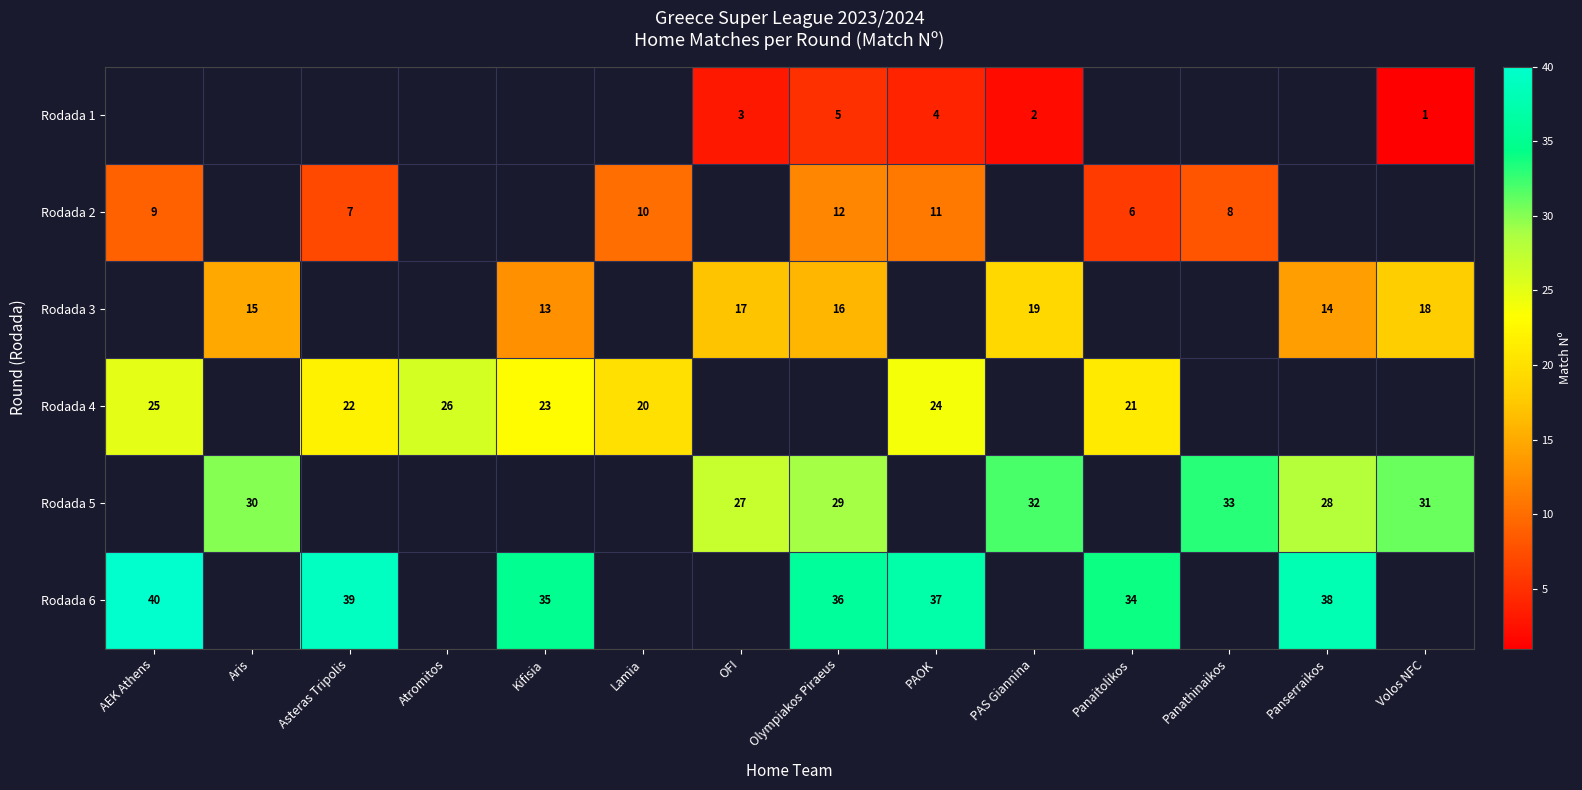

The value of Rodada 1 at PAS Giannina is 1.4. True or false?

False